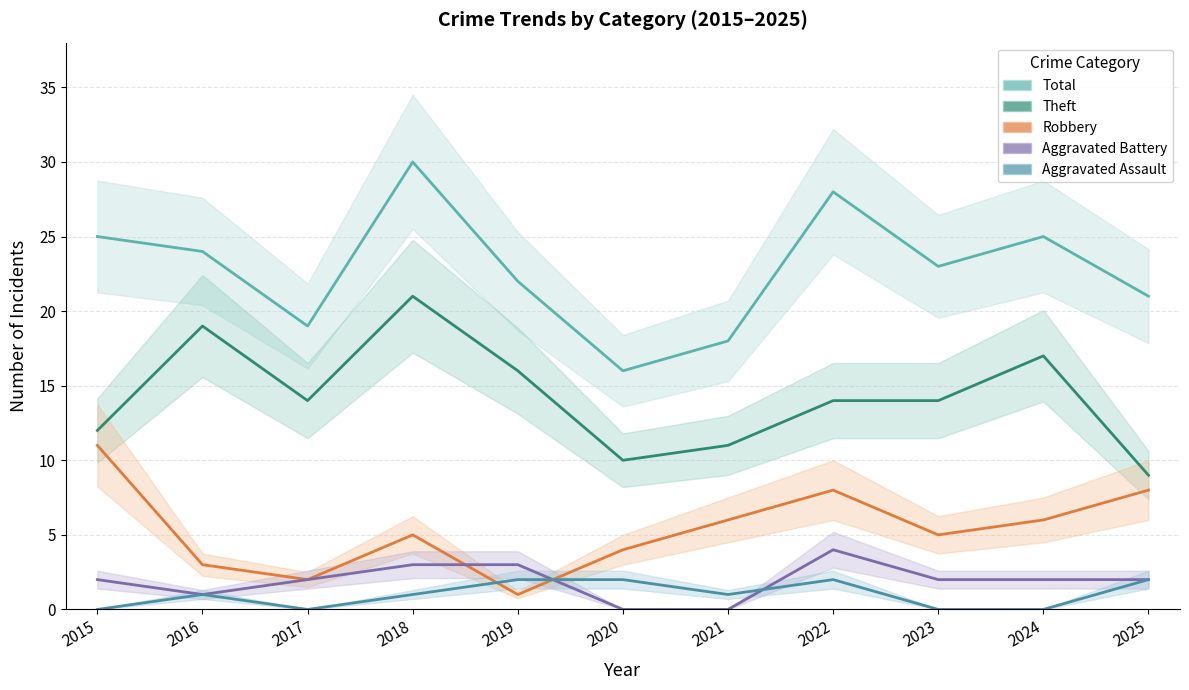

Reading left to right, extract all data points from this chart.

Theft: 2015=12	2016=19	2017=14	2018=21	2019=16	2020=10	2021=11	2022=14	2023=14	2024=17	2025=9
Robbery: 2015=11	2016=3	2017=2	2018=5	2019=1	2020=4	2021=6	2022=8	2023=5	2024=6	2025=8
Aggravated Battery: 2015=2	2016=1	2017=2	2018=3	2019=3	2020=0	2021=0	2022=4	2023=2	2024=2	2025=2
Aggravated Assault: 2015=0	2016=1	2017=0	2018=1	2019=2	2020=2	2021=1	2022=2	2023=0	2024=0	2025=2
Total: 2015=25	2016=24	2017=19	2018=30	2019=22	2020=16	2021=18	2022=28	2023=23	2024=25	2025=21